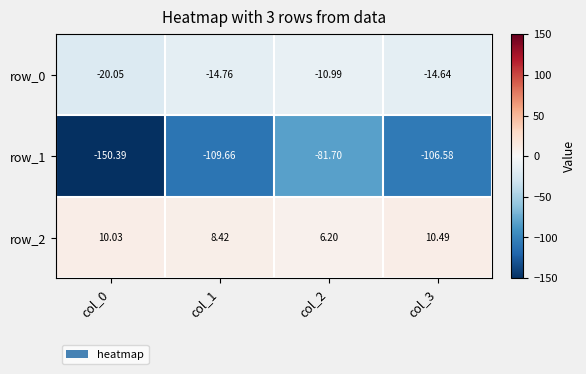

At which category is the sum across all series the highest?

col_2